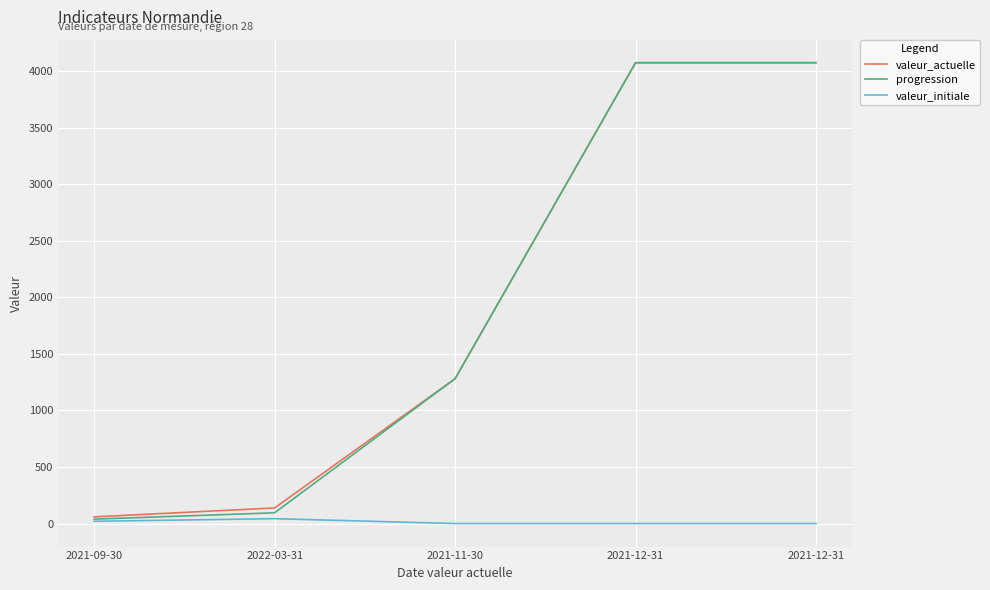

What is the difference between the second highest and second lowest values in the valeur_initiale series?

20